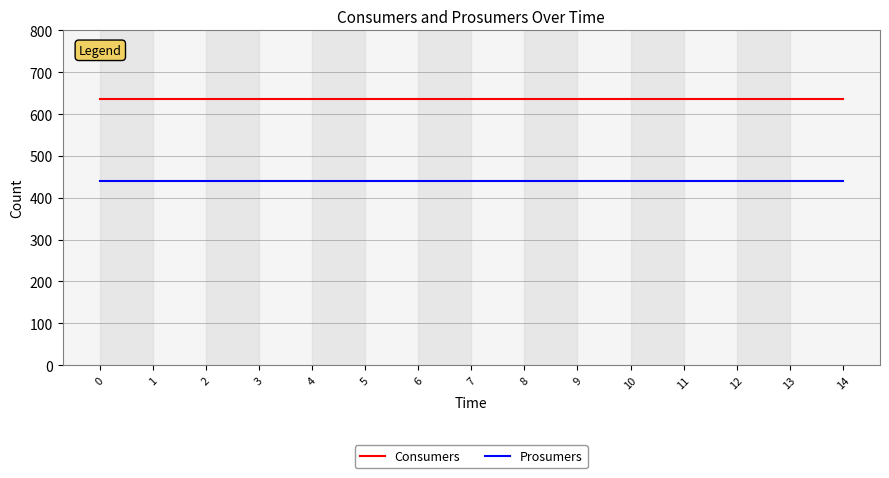

What is the sum of the Prosumers values at 13 and 3?

880